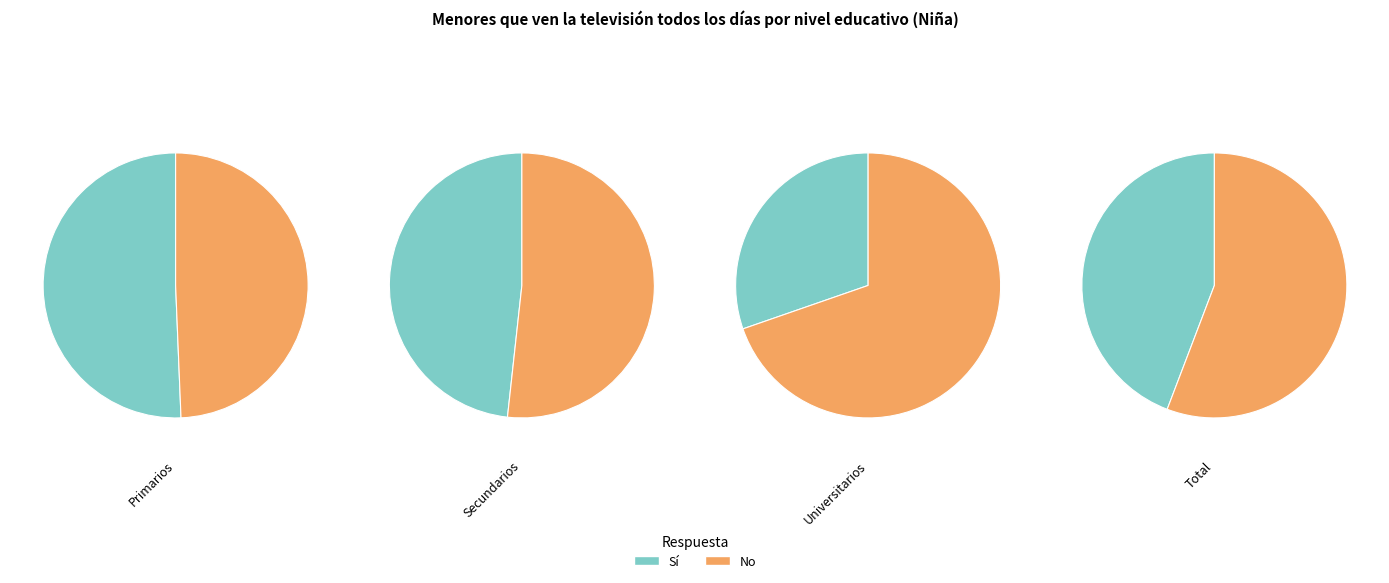

How much of the chart is everything except Universitarios?

91.9%